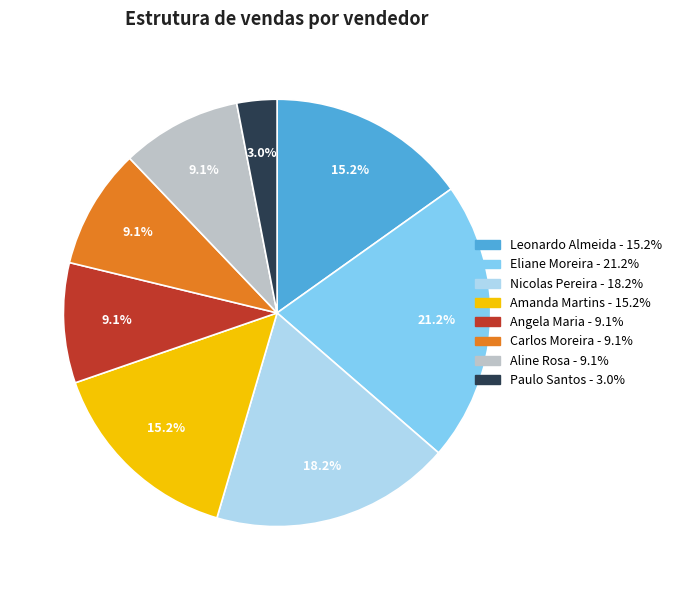

To the nearest percent, what percentage of the pie is Eliane Moreira?

21%